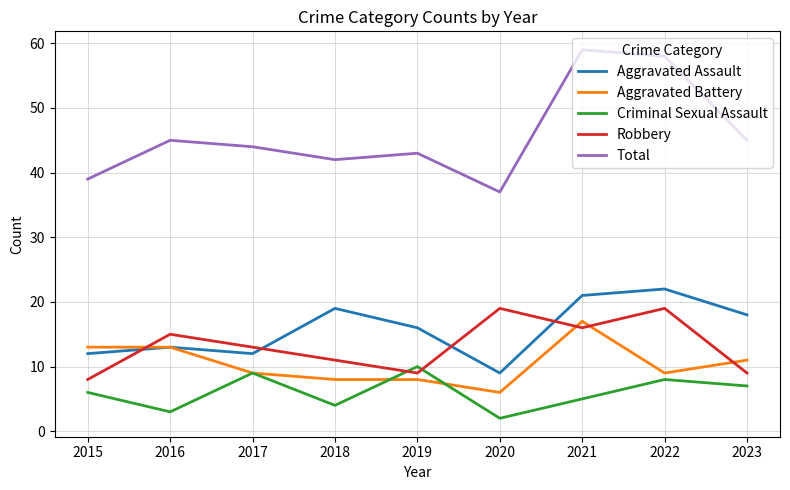

At which category does Criminal Sexual Assault reach its first local peak?

2017